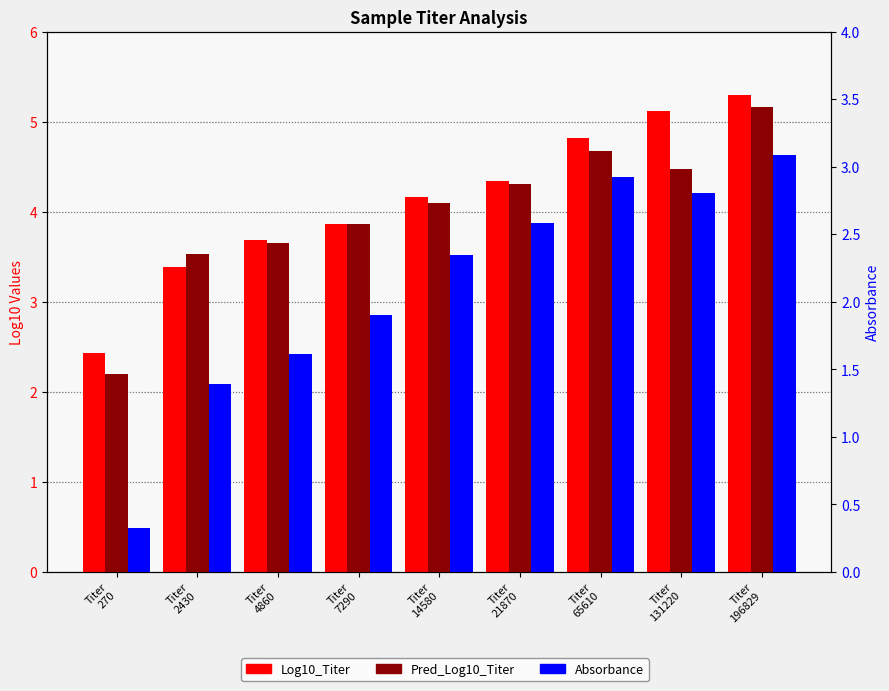

Which category has the lowest value in the Pred_Log10_Titer series?

Titer
270